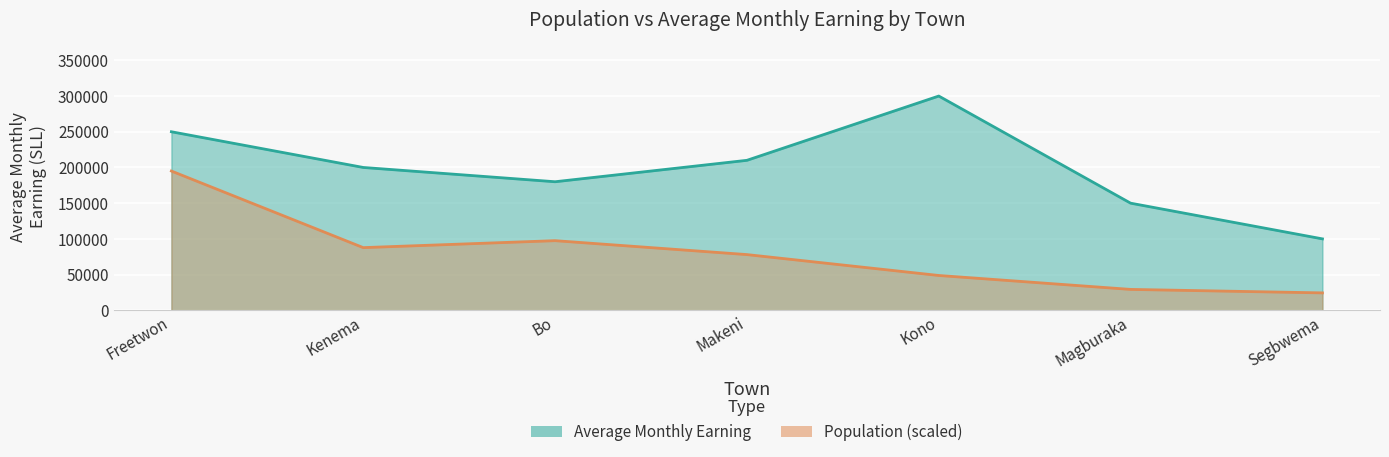

What is the maximum value shown in the chart?

300000